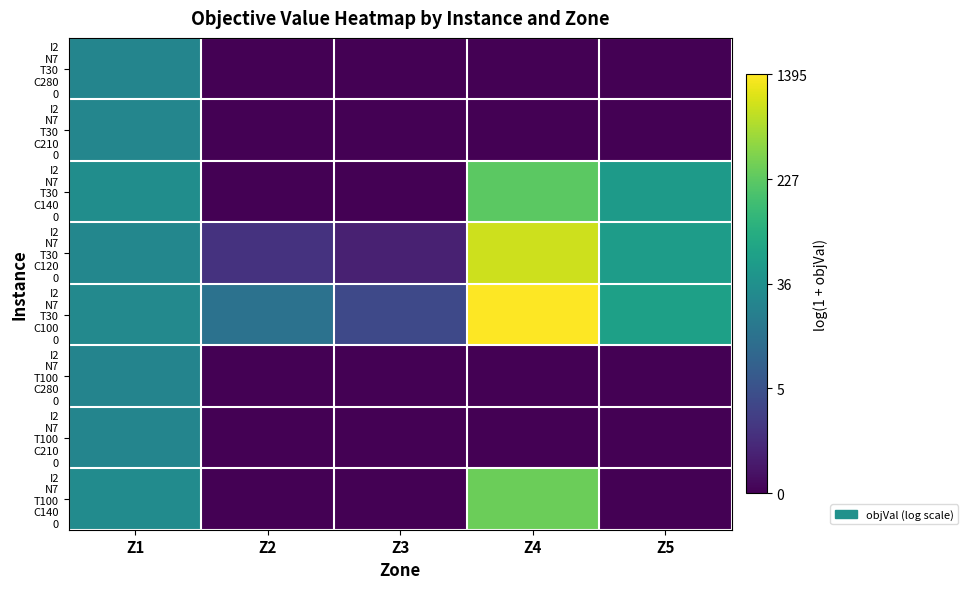

Which has a higher value, Z5 or Z1?

Z1